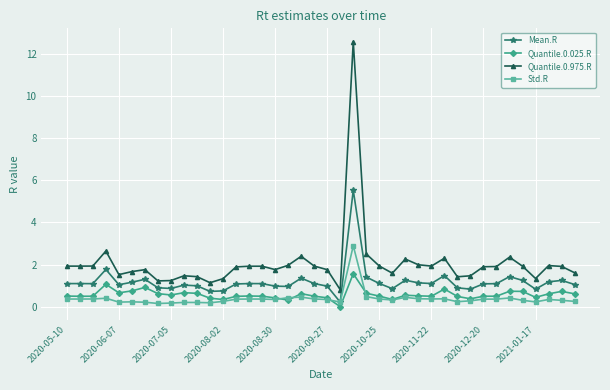

Which series has the widest spread of values?

Quantile.0.975.R